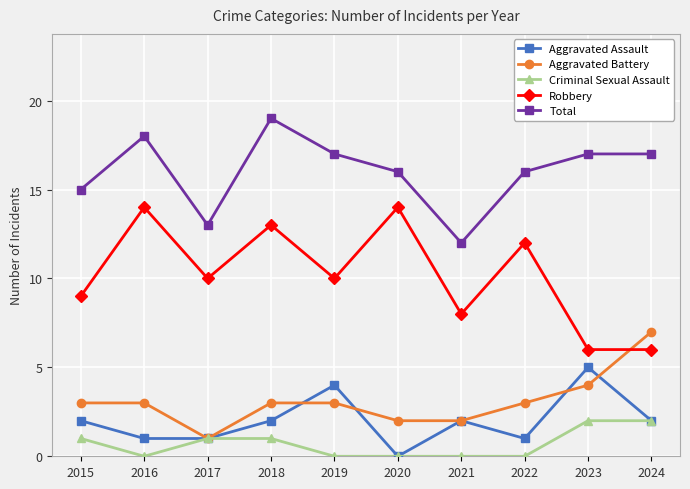

What is the value of the Aggravated Battery point at the 6th from the left?

2